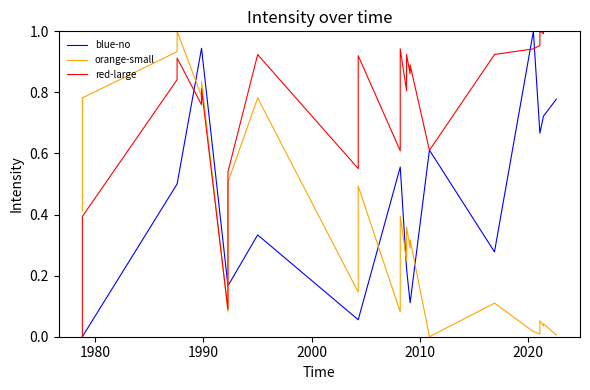

True or false: orange-small has a value of 0.4 at 2000.

False